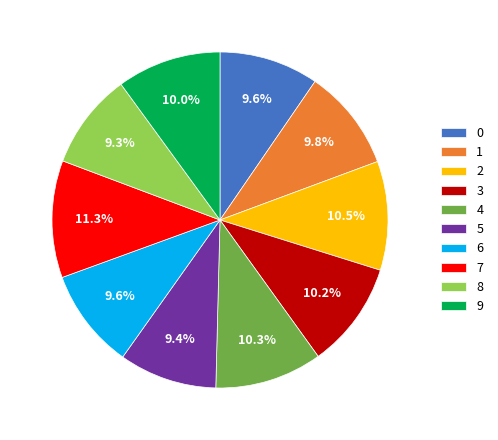

To the nearest percent, what is the difference between the largest and smallest slice percentages?

2%